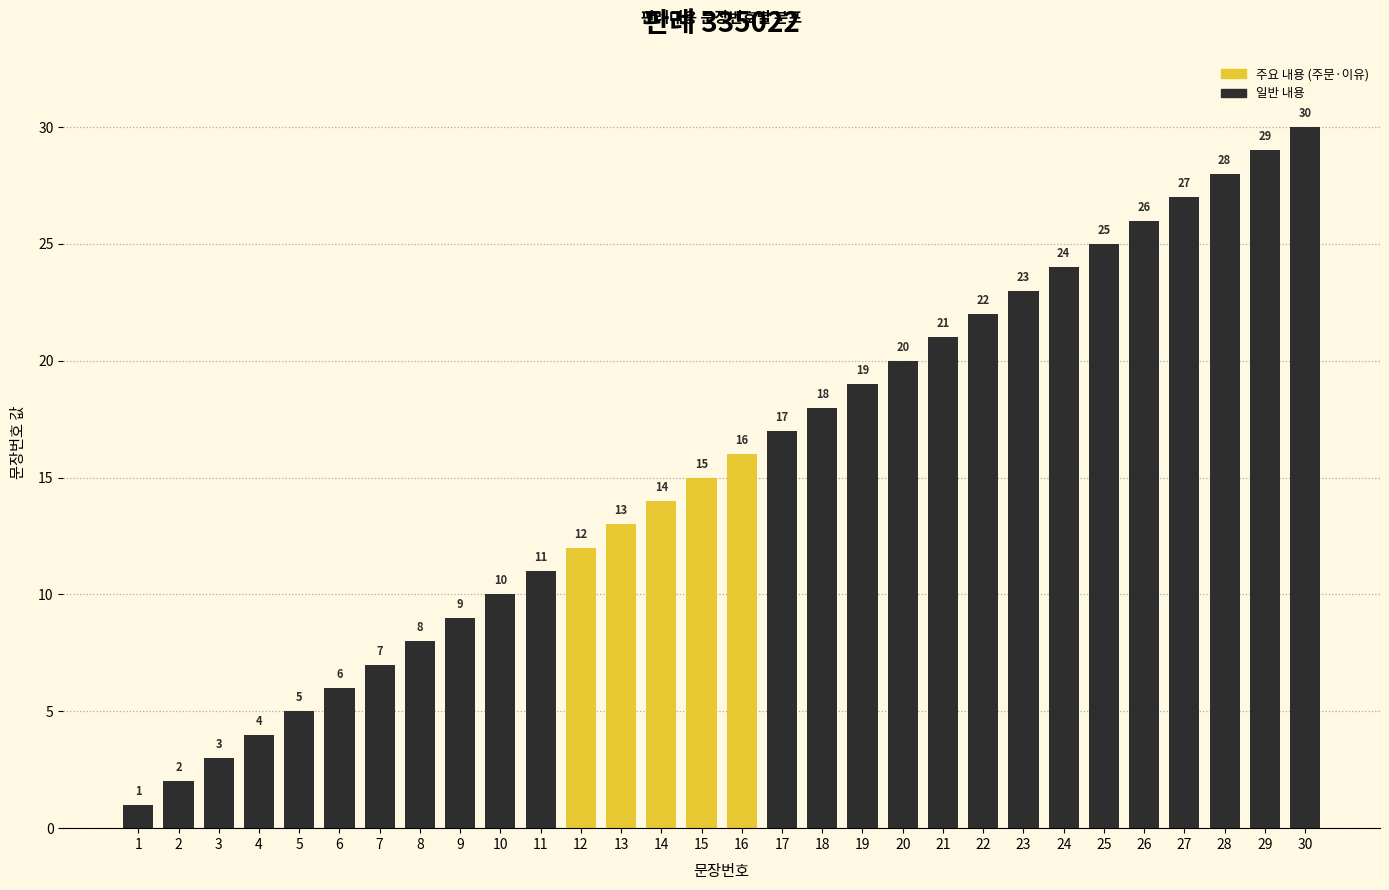

What is the change in value from 5 to 8?

+3